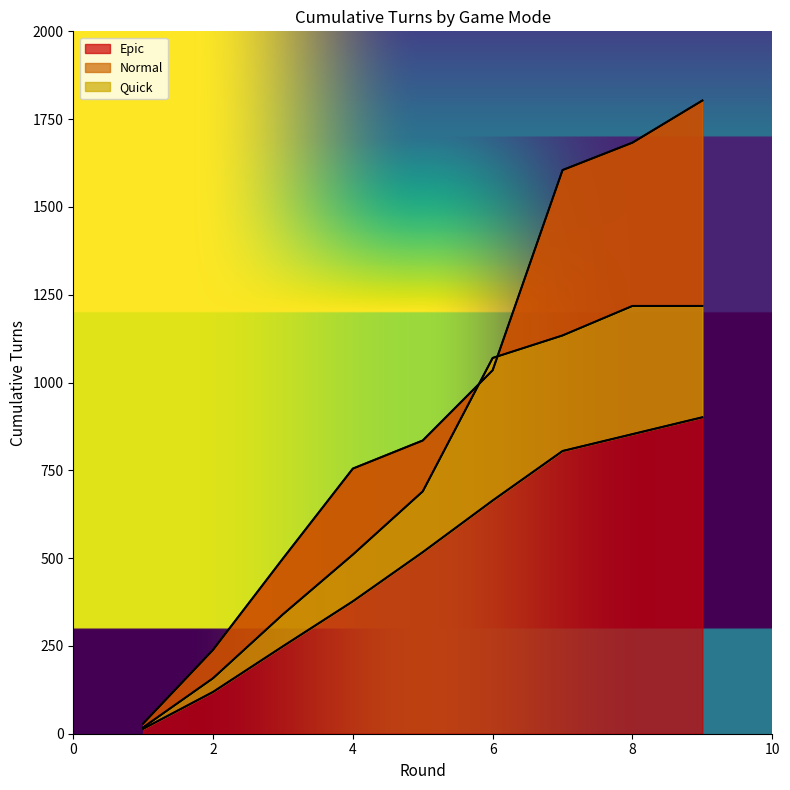

What is the value of the Epic_Turns_cum point at the 4th from the left?

755